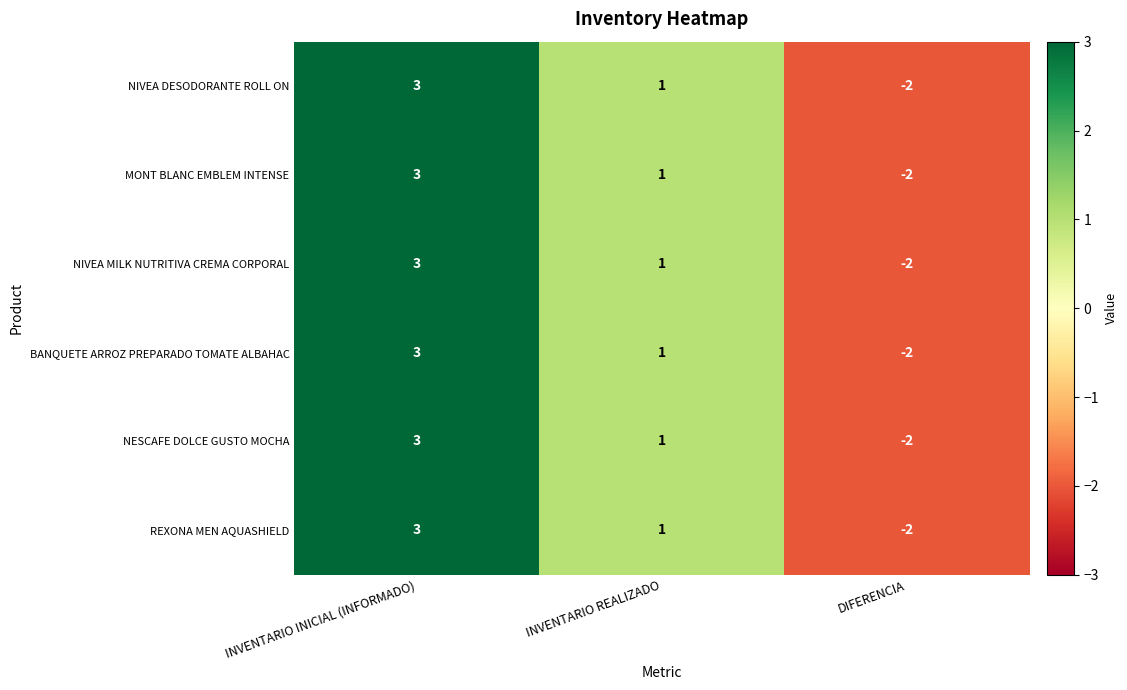

Is the value of MONT BLANC EMBLEM INTENSE at INVENTARIO INICIAL (INFORMADO) greater than the value of NIVEA MILK NUTRITIVA CREMA CORPORAL at INVENTARIO REALIZADO?

Yes